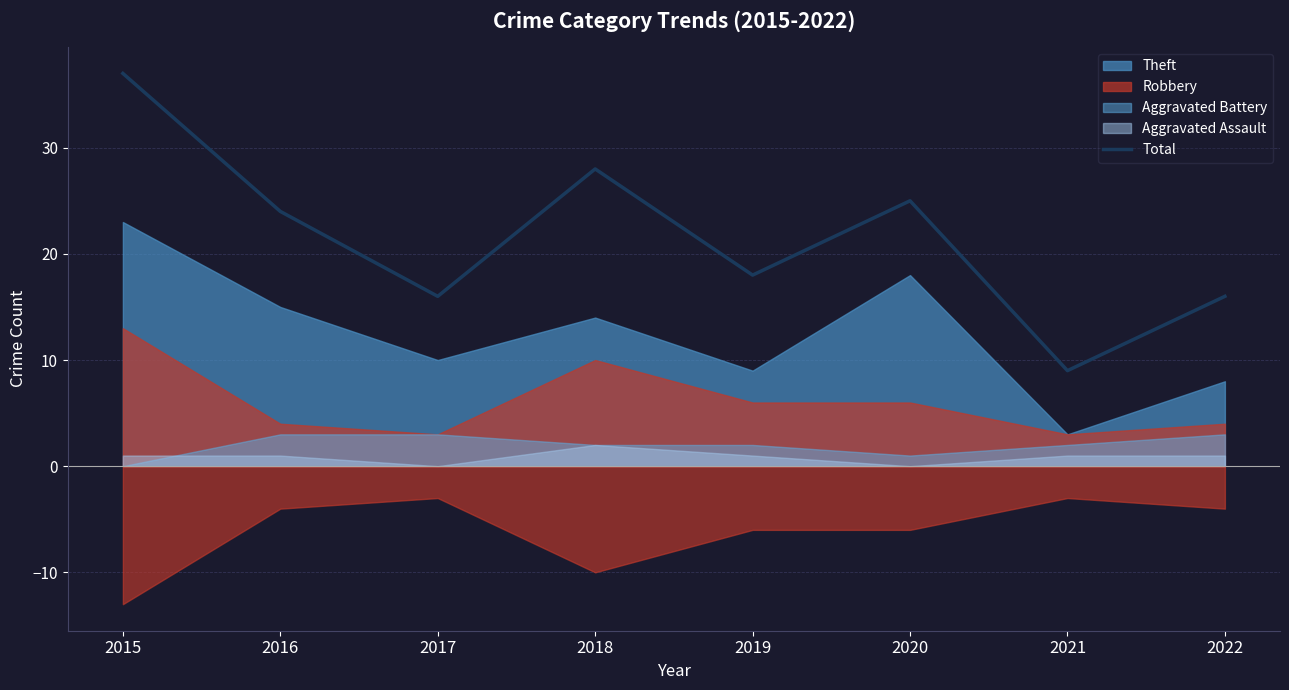

Is it true that the value at 2018 is 14?

False